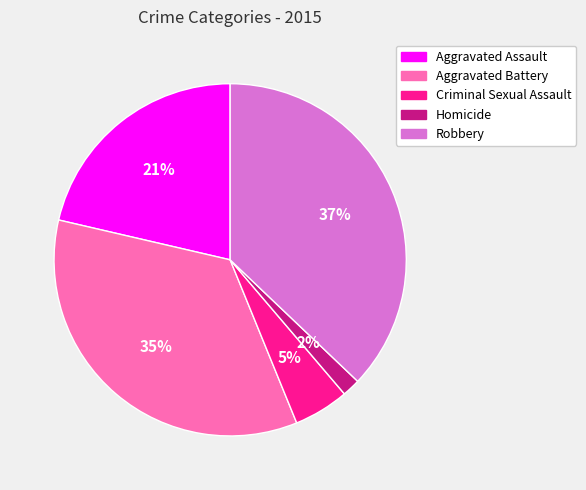

Is there a majority slice in this chart?

No